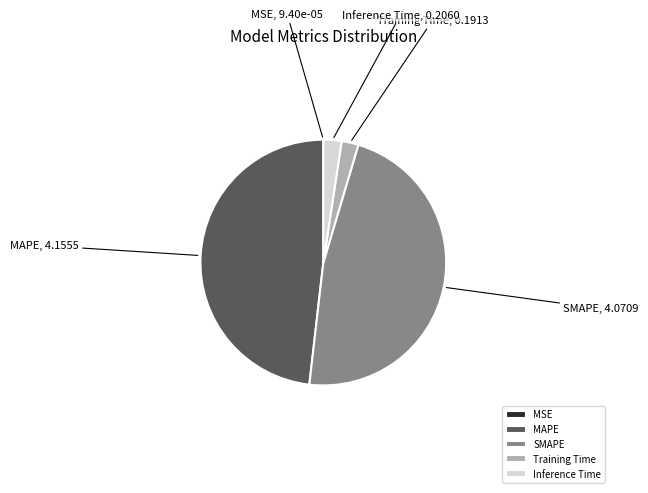

The MAPE slice represents 40% of the pie. True or false?

False